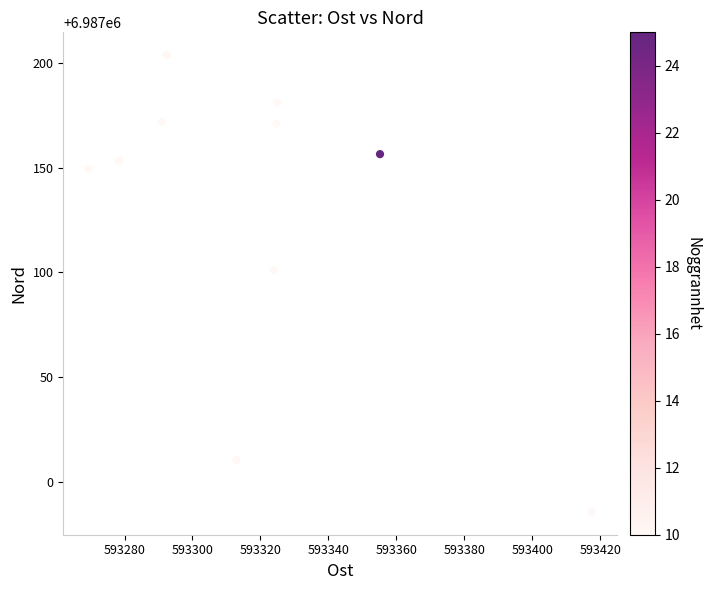

What Y value in the scatter plot is closest to 6987094?

6987101.1